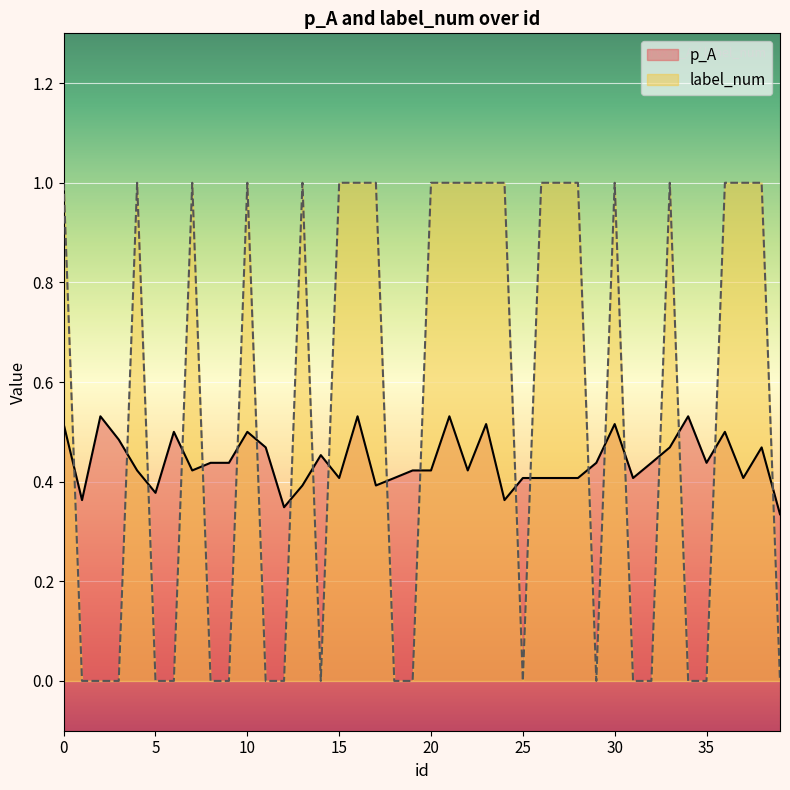

List the series in order of their overall mean, highest first.

label_num, p_A